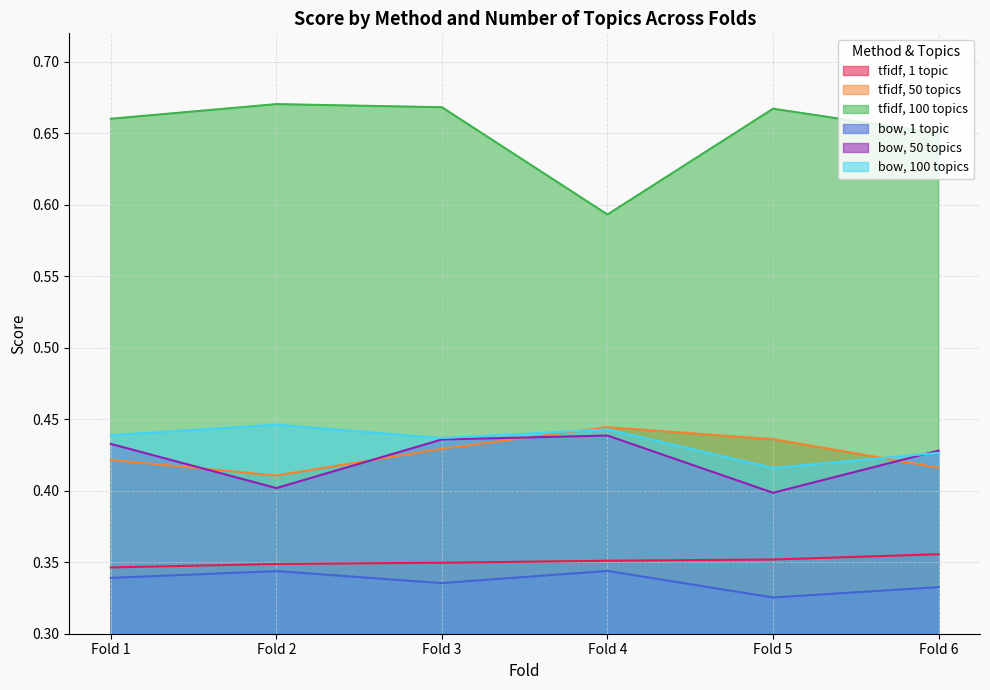

What is the value of the tfidf, 1 topic point at the 3rd from the left?

0.3